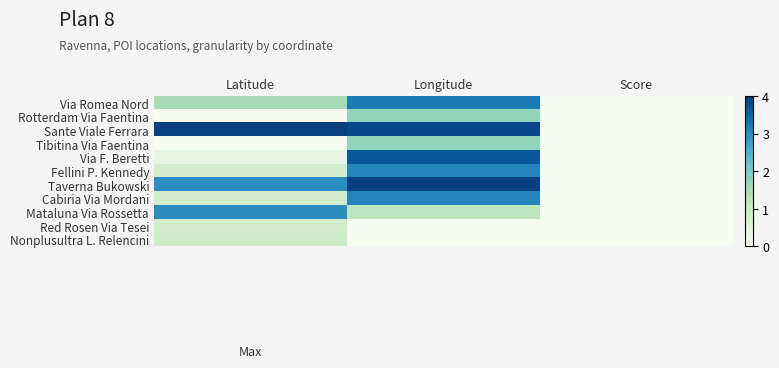

Reading right to left, list all the values displayed in this chart.

Via Romea Nord: Score=0.0	Longitude=3.2	Latitude=1.5
Rotterdam Via Faentina: Score=0.0	Longitude=1.8	Latitude=0.0
Sante Viale Ferrara: Score=0.0	Longitude=3.9	Latitude=4.0
Tibitina Via Faentina: Score=0.0	Longitude=1.8	Latitude=0.0
Via F. Beretti: Score=0.0	Longitude=3.7	Latitude=0.3
Fellini P. Kennedy: Score=0.0	Longitude=3.1	Latitude=0.8
Taverna Bukowski: Score=0.0	Longitude=4.0	Latitude=3.0
Cabiria Via Mordani: Score=0.0	Longitude=3.1	Latitude=0.8
Mataluna Via Rossetta: Score=0.0	Longitude=1.2	Latitude=3.0
Red Rosen Via Tesei: Score=0.0	Longitude=0.0	Latitude=0.8
Nonplusultra L. Relencini: Score=0.0	Longitude=0.0	Latitude=0.9